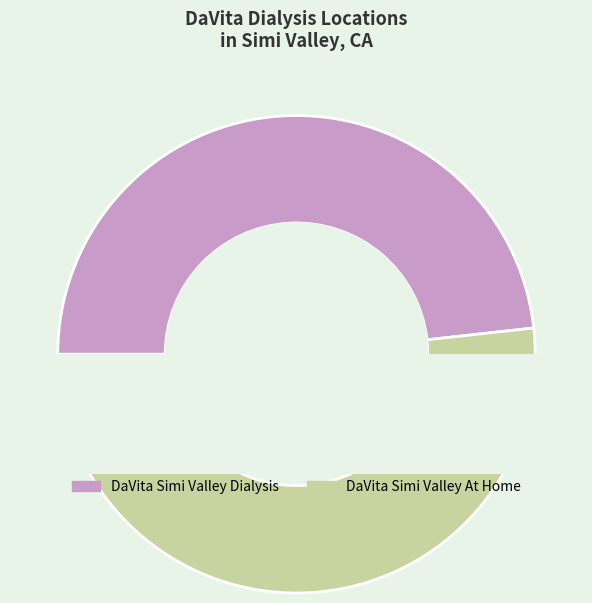

To the nearest percent, what is the difference between the DaVita Simi Valley At Home and DaVita Simi Valley Dialysis slice percentages?

4%